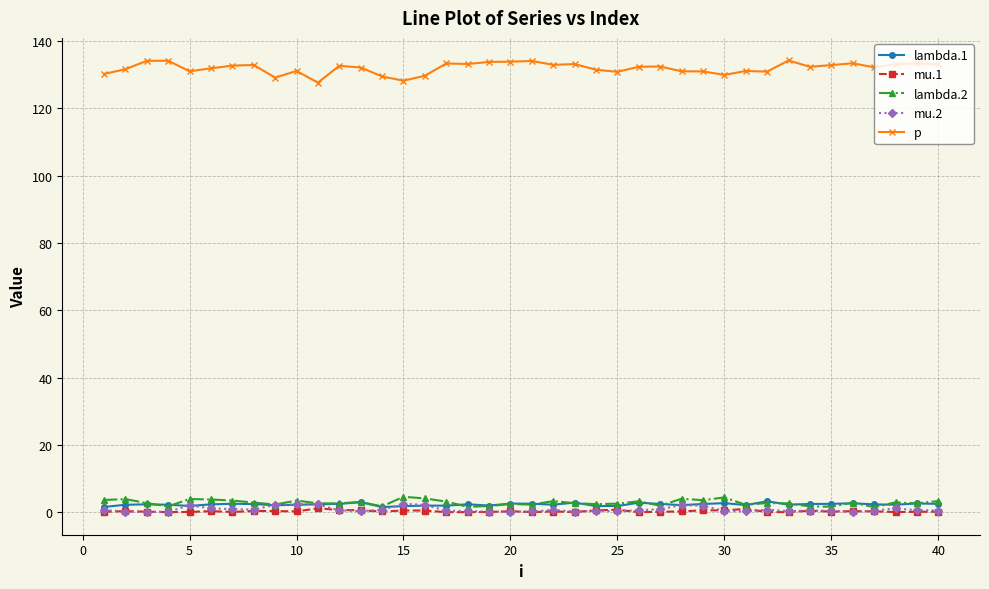

True or false: lambda.1 has more than 1 points higher than both neighbors.

True